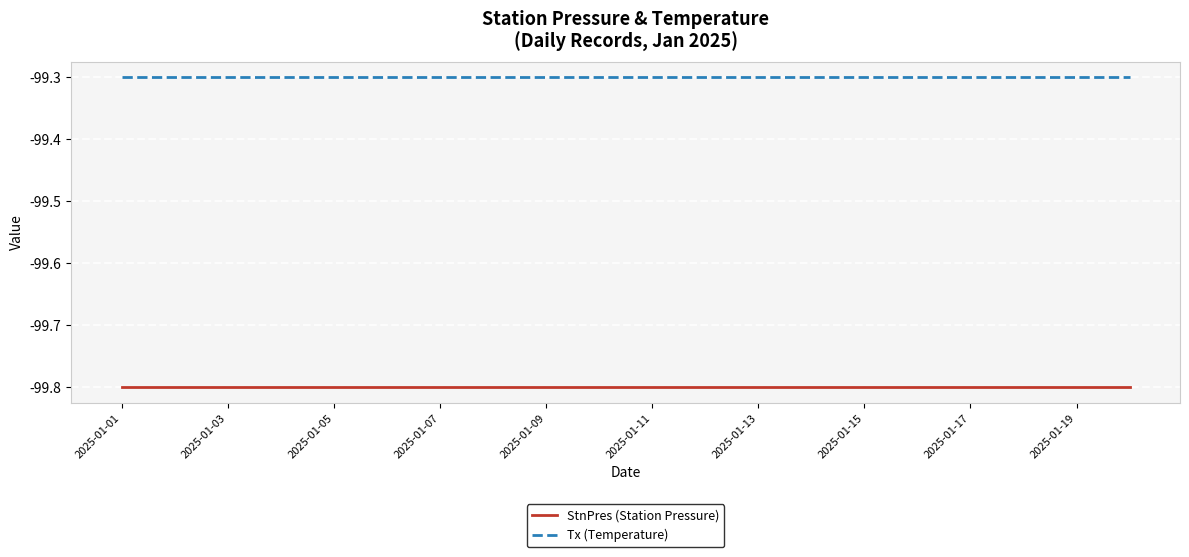

What is the maximum value for Tx (Temperature)?

-99.3